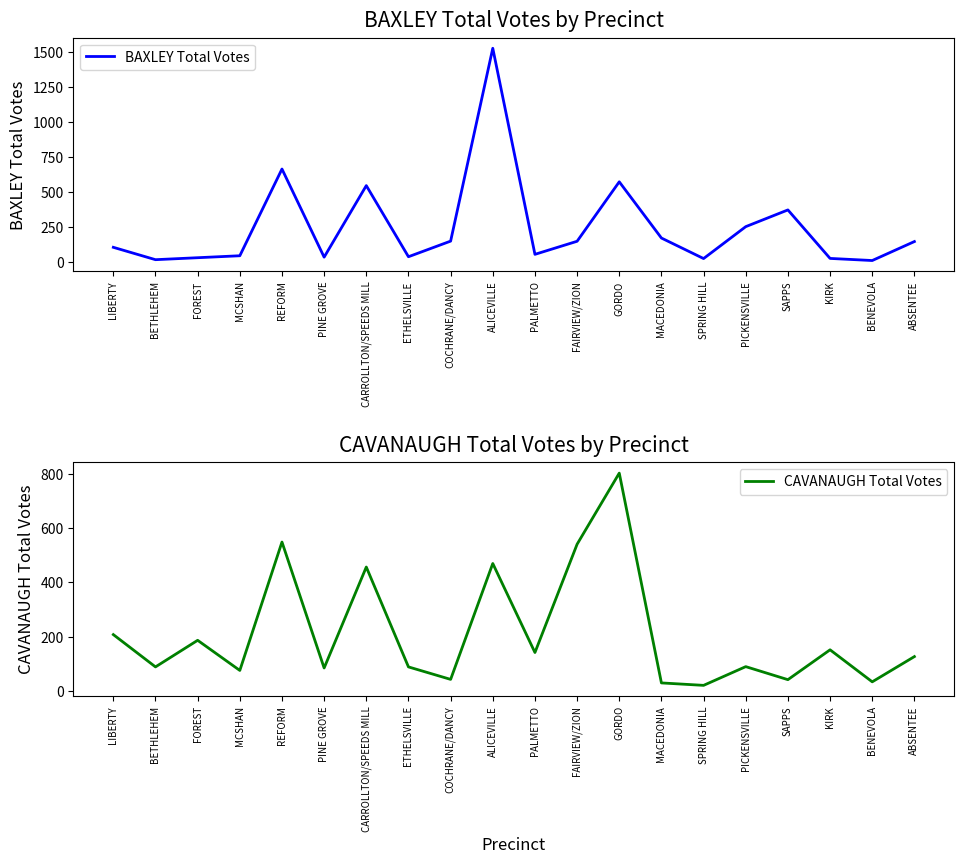

Reading left to right, what are all the values shown in this chart?

BAXLEY Total Votes: 108	20	34	48	665	38	547	41	152	1524	58	151	574	174	28	255	374	29	14	149
CAVANAUGH Total Votes: 208	89	187	76	549	85	457	89	43	470	142	541	803	30	21	90	42	152	34	127